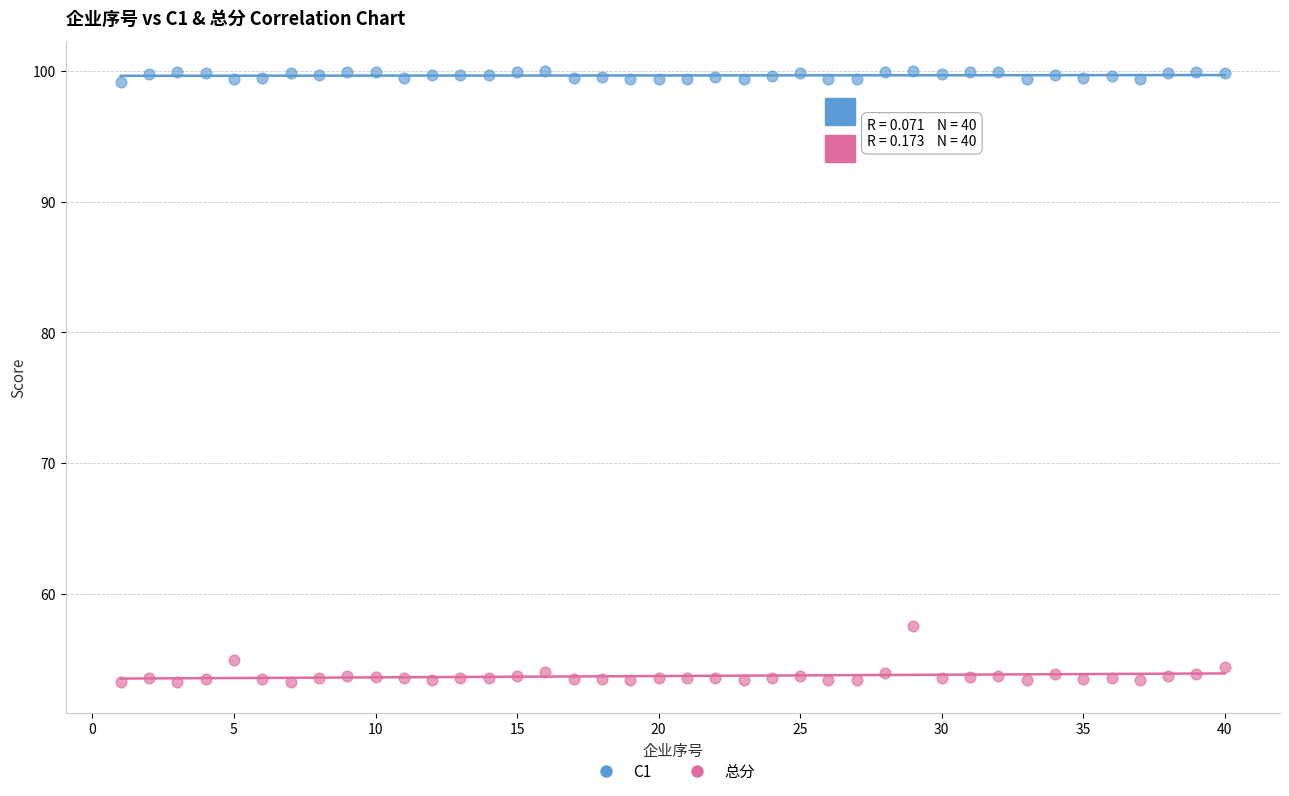

Across all data points, what is the range of Y values (max minus min)?

46.7